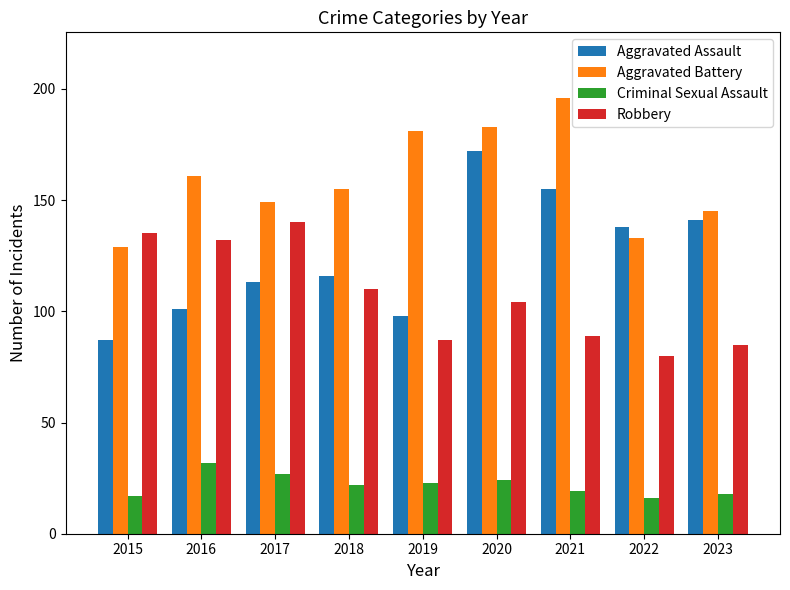

What is the sum of all Aggravated Battery values?

1432